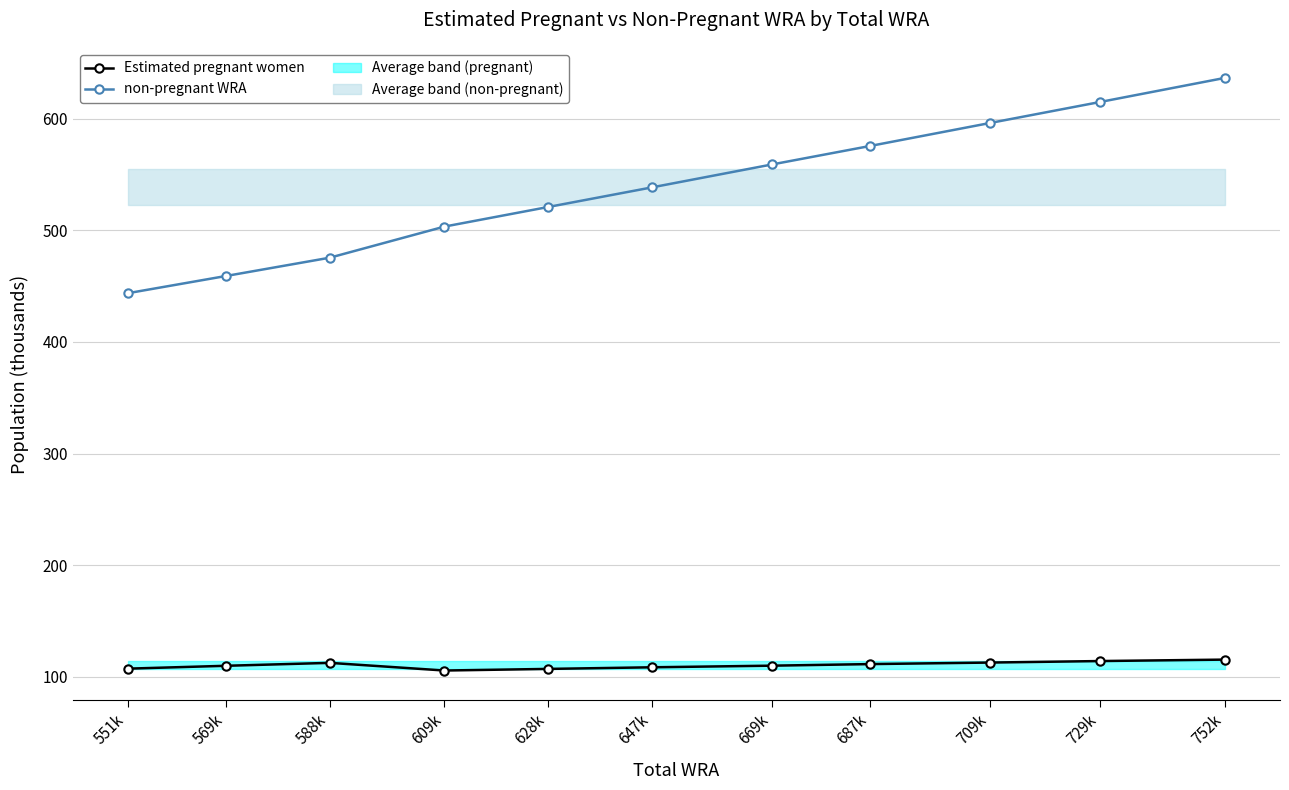

Where does the Estimated pregnant women series first go above 110?

588k